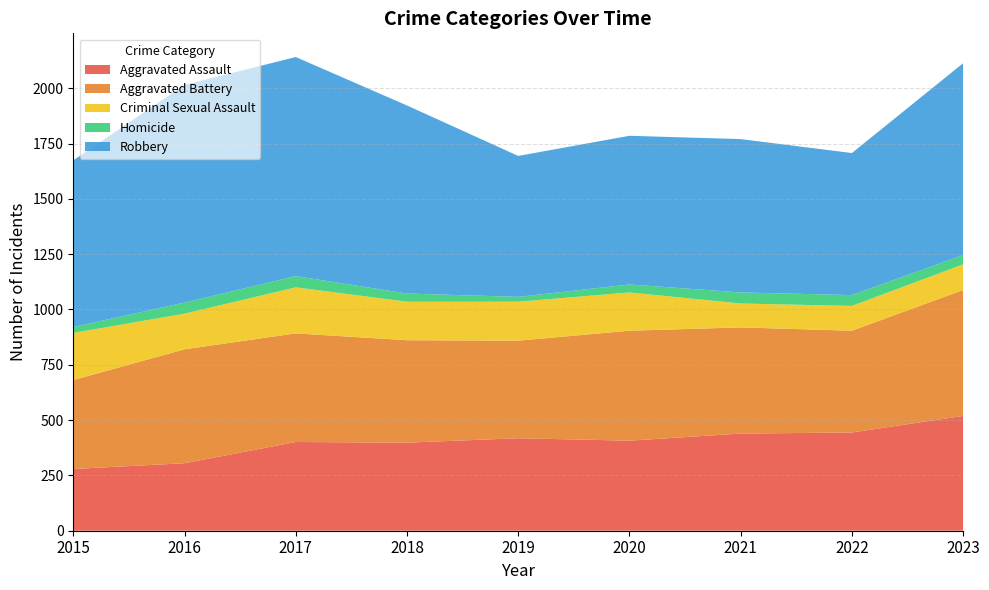

Reading left to right, list all the values displayed in this chart.

Aggravated Assault: 2015=279	2016=305	2017=401	2018=398	2019=418	2020=407	2021=439	2022=444	2023=519
Aggravated Battery: 2015=402	2016=515	2017=491	2018=463	2019=441	2020=497	2021=480	2022=460	2023=569
Criminal Sexual Assault: 2015=213	2016=161	2017=208	2018=174	2019=176	2020=173	2021=108	2022=112	2023=116
Homicide: 2015=27	2016=50	2017=51	2018=37	2019=22	2020=36	2021=50	2022=49	2023=42
Robbery: 2015=753	2016=984	2017=990	2018=850	2019=637	2020=672	2021=693	2022=642	2023=867